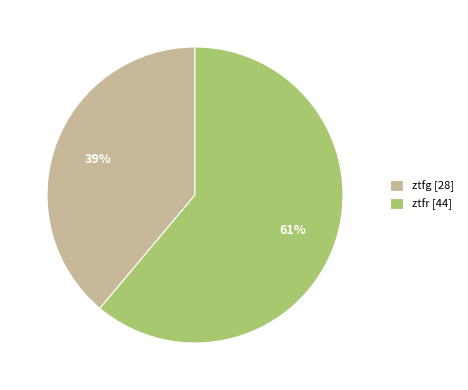

Combined, do ztfg [28] and ztfr [44] account for over 50%?

Yes